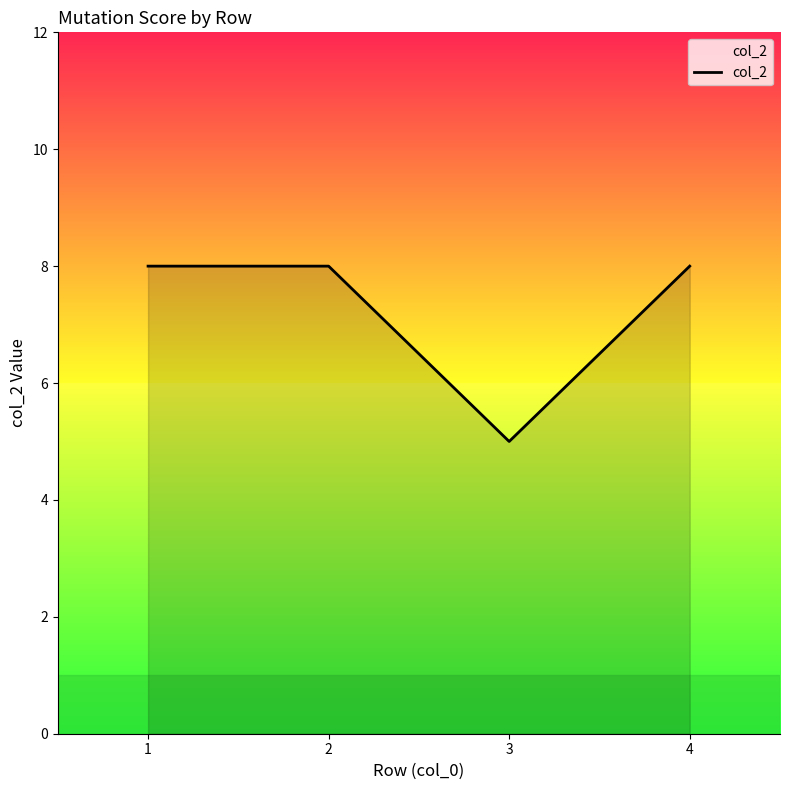

Which label corresponds to the smallest value in the chart?

3